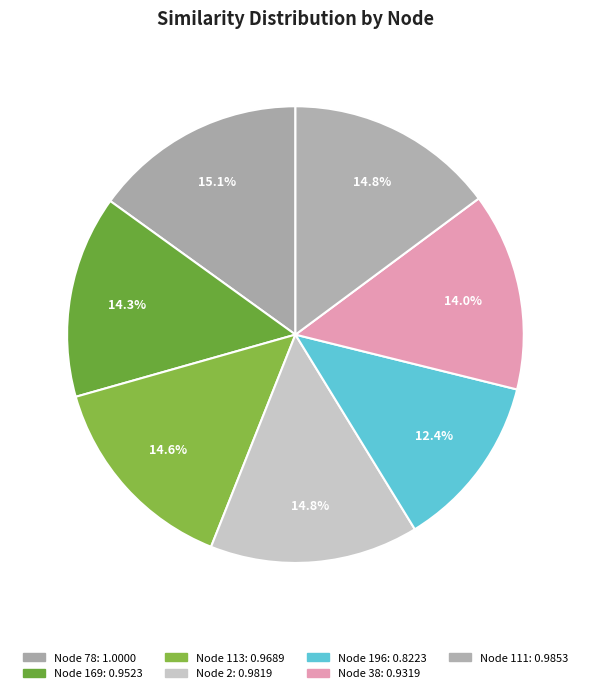

Rank the categories by value from lowest to highest.

196, 38, 169, 113, 2, 111, 78